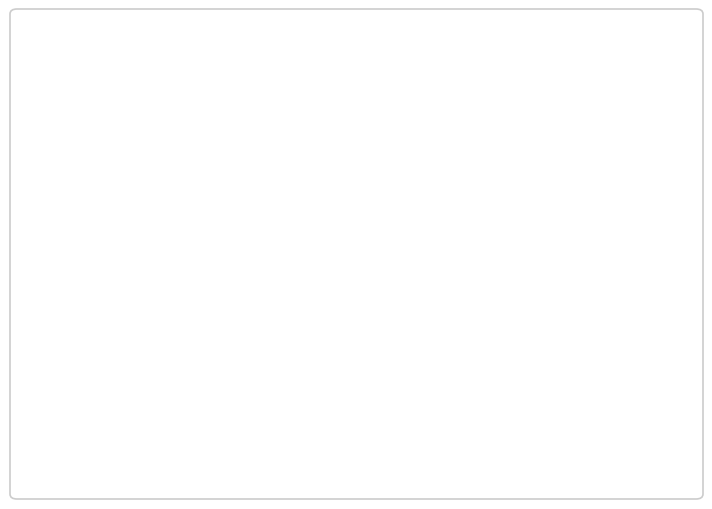

To the nearest percent, what is the average slice percentage?

20%